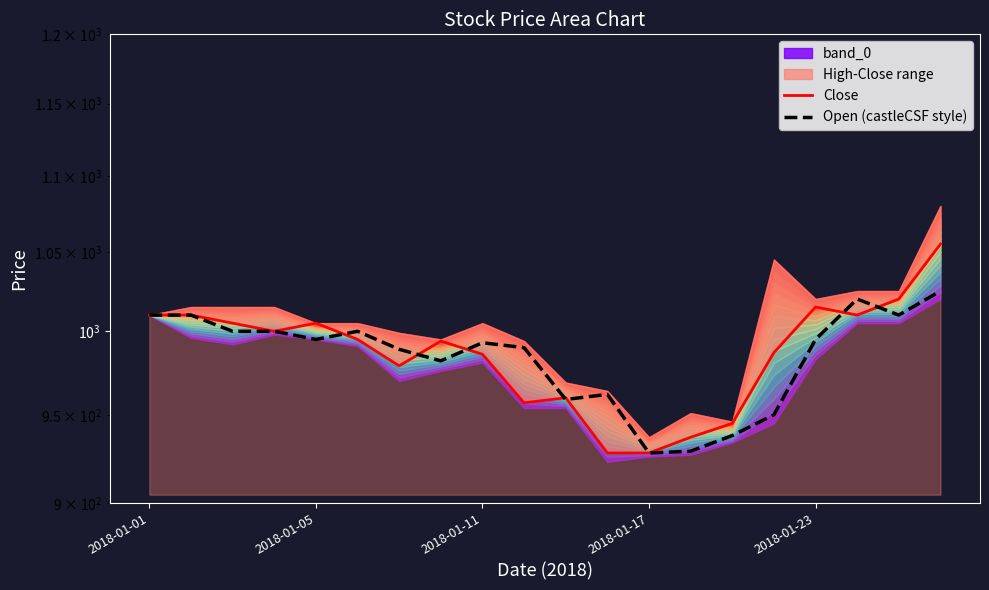

Between 2018-01-11 and 8, which series saw the biggest shift?

Close